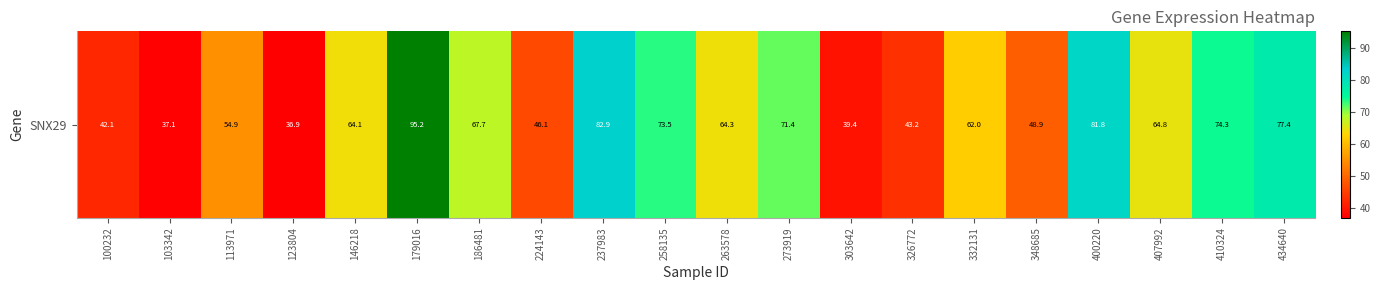

What is the difference between the second highest and minimum values?

46.0